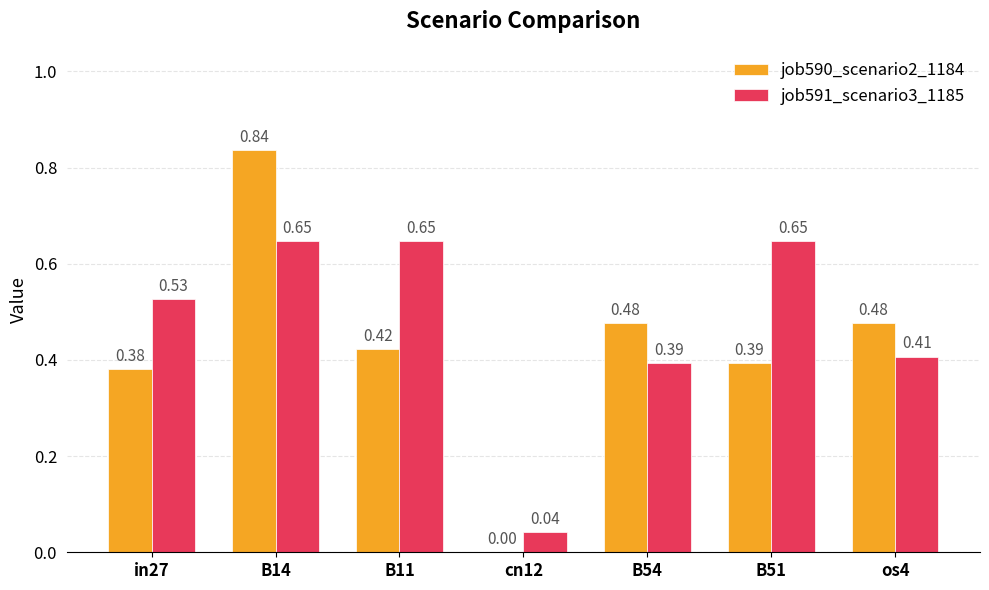

At which category is the sum across all series the highest?

B14